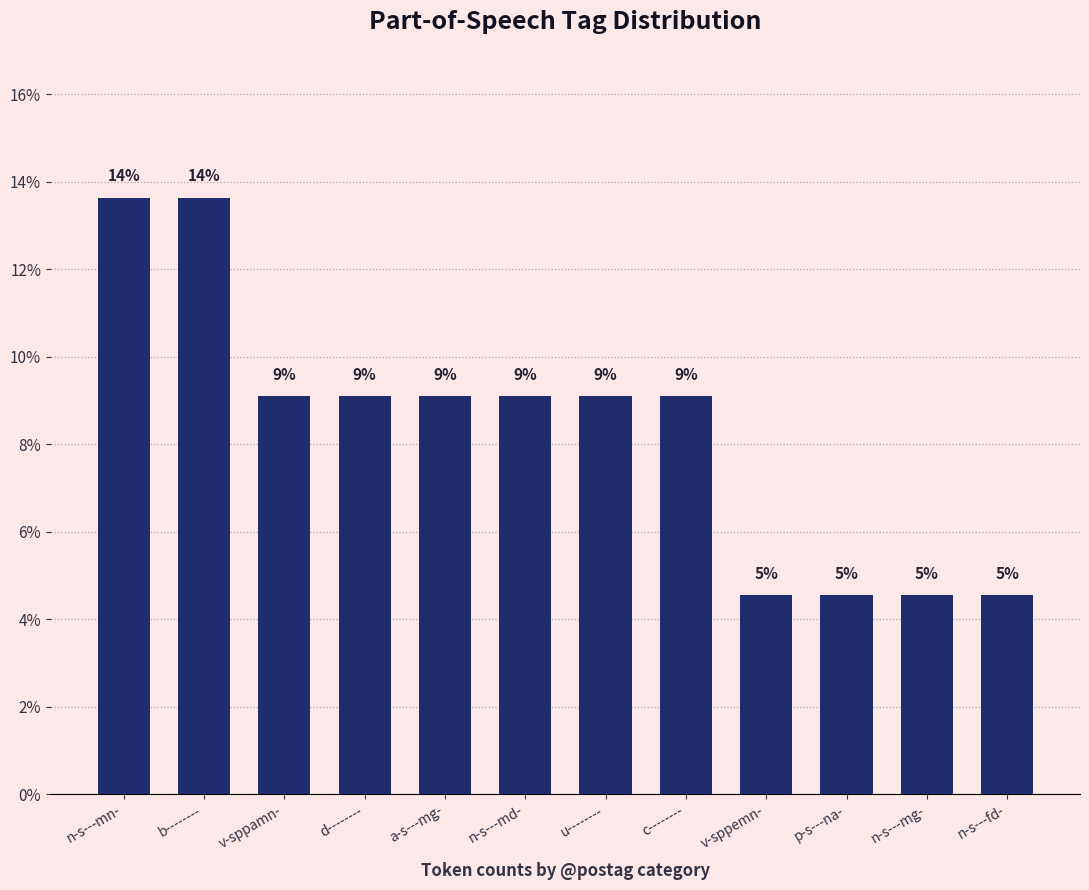

What is the difference between the maximum and second lowest values?

9.1